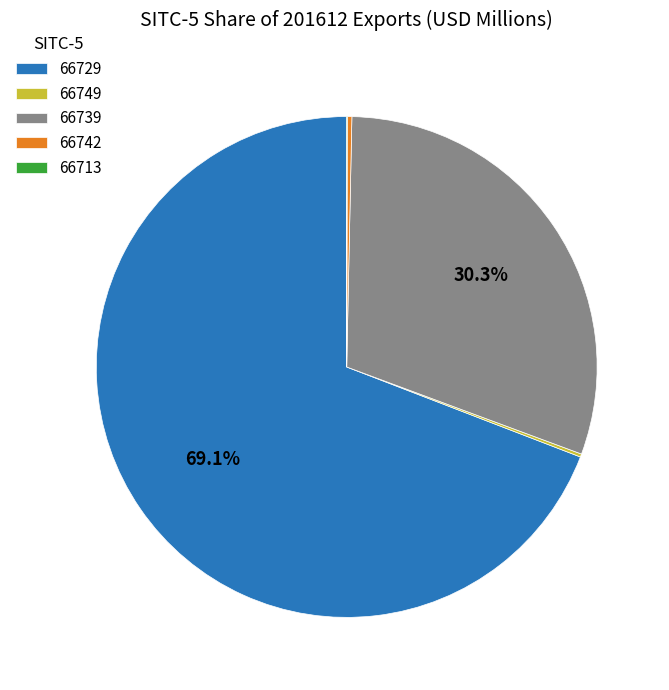

How much of the chart is everything except 66739?

69.7%